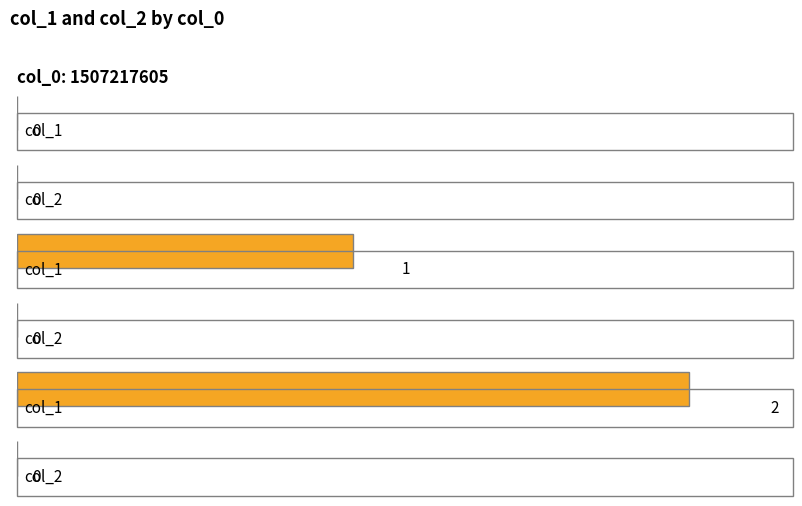

What is the greatest value displayed?

2